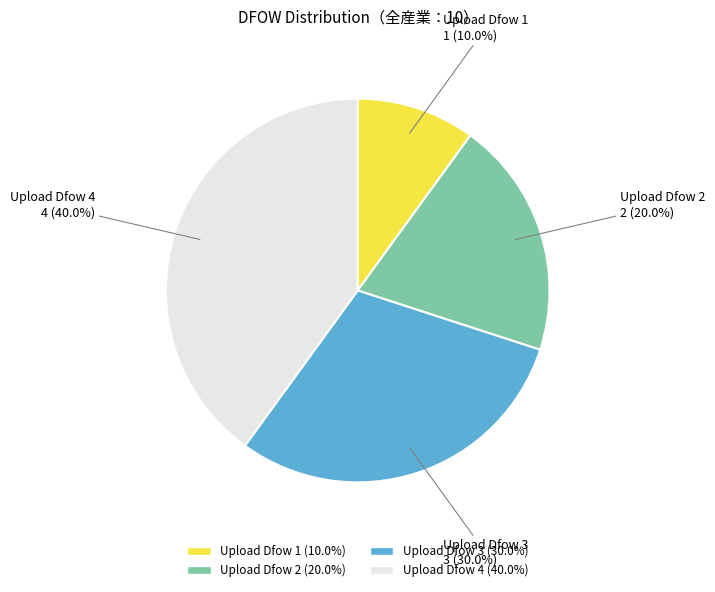

What percentage is NOT represented by Upload Dfow 3?

70.0%